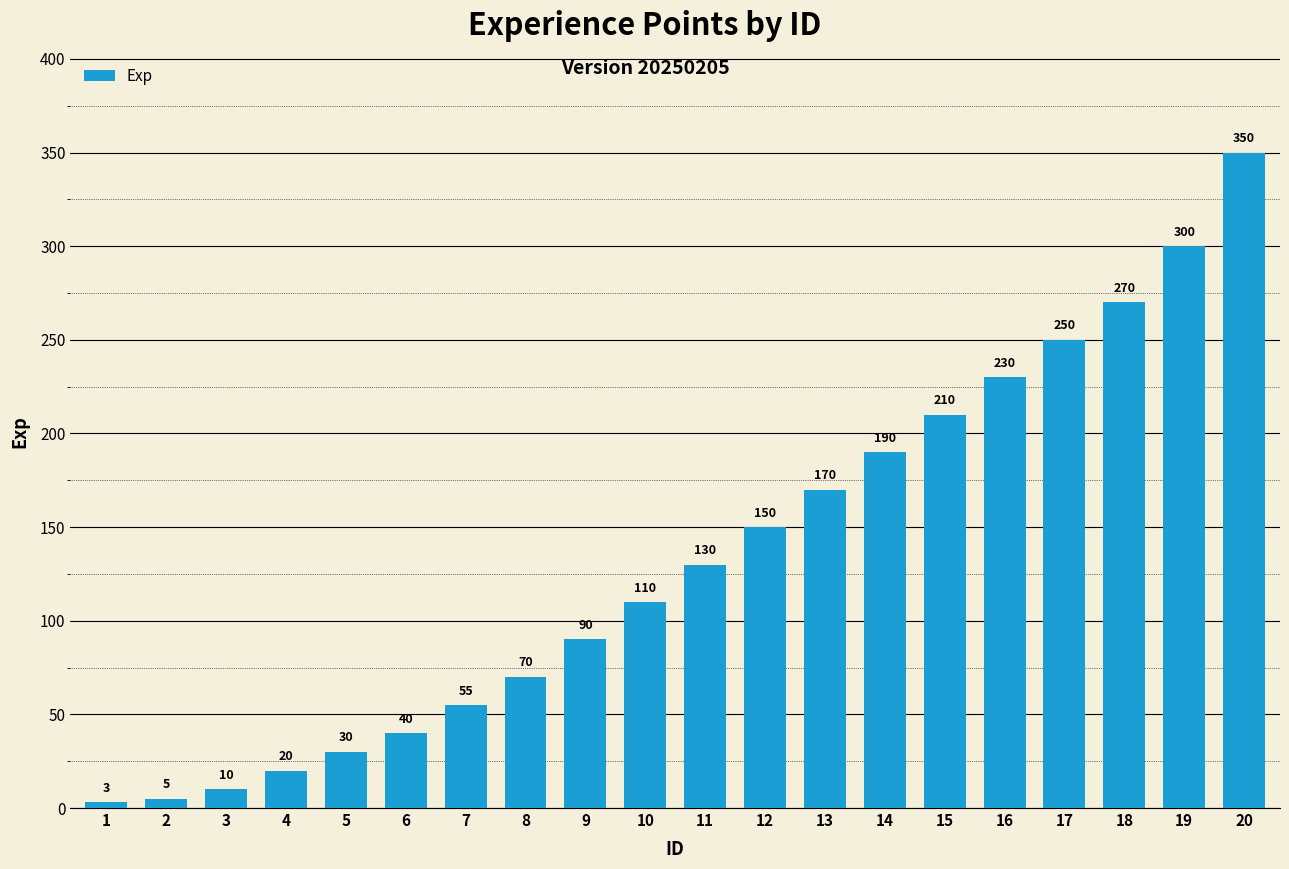

Reading left to right, transcribe all the data shown in this chart.

1=3	2=5	3=10	4=20	5=30	6=40	7=55	8=70	9=90	10=110	11=130	12=150	13=170	14=190	15=210	16=230	17=250	18=270	19=300	20=350